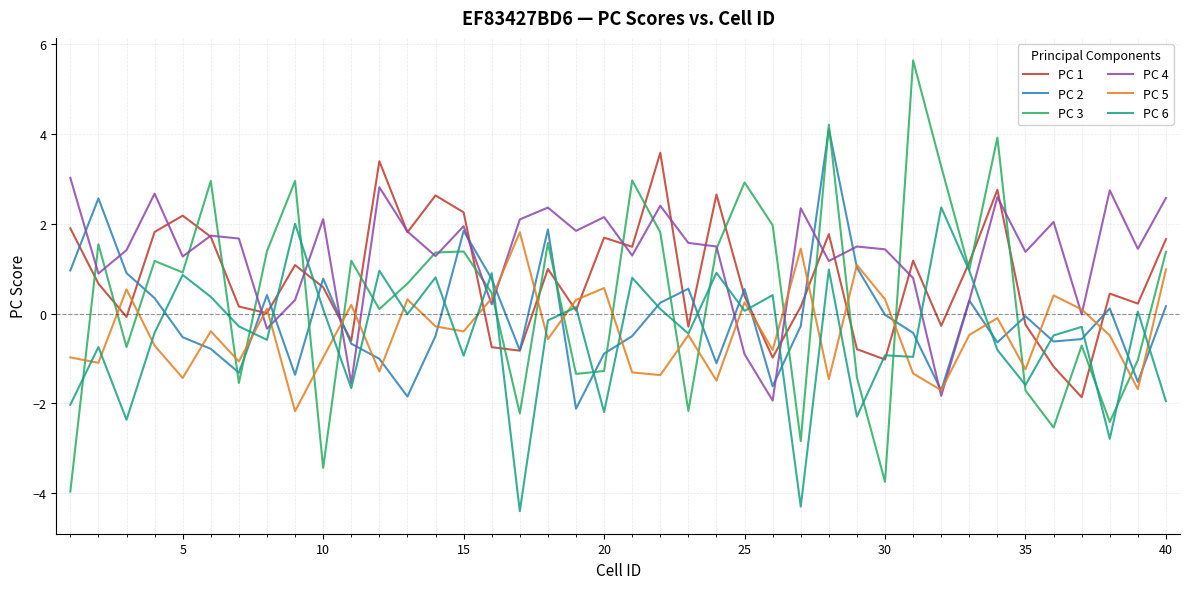

Rank the series by their maximum value, from lowest to highest.

PC 5, PC 6, PC 4, PC 1, PC 2, PC 3